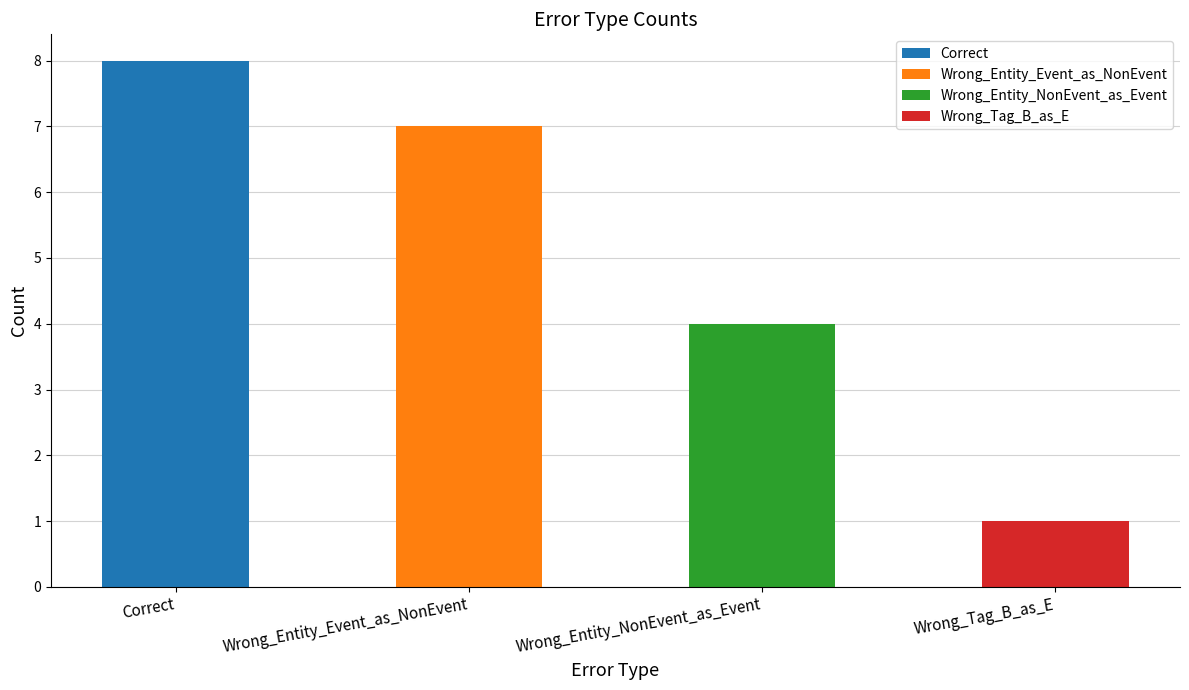

Where does the data first go above 7?

Correct